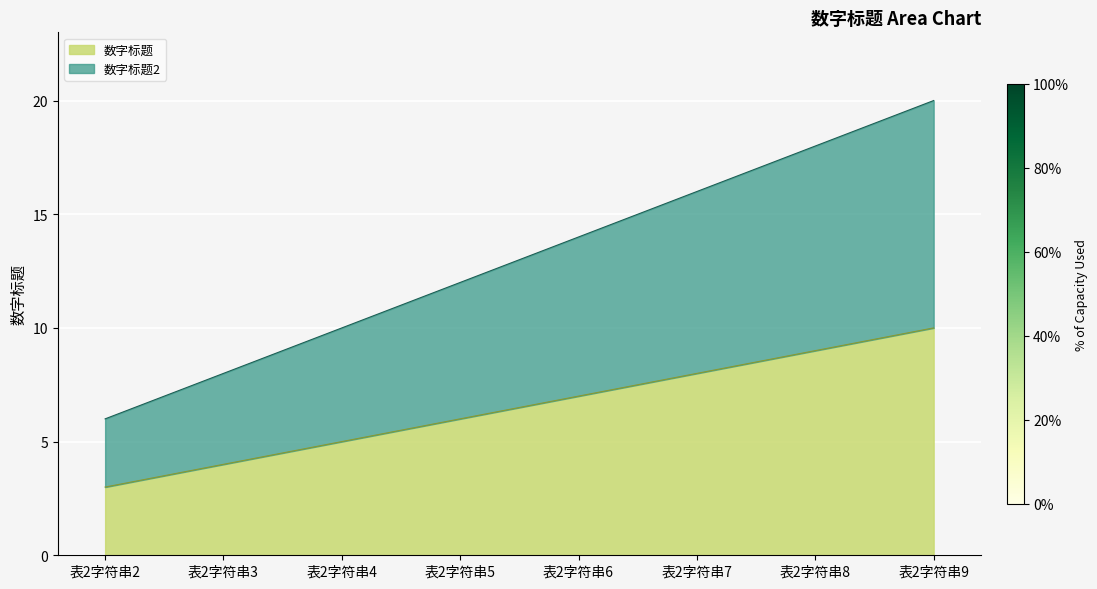

True or false: 数字标题2 and 数字标题 intersect in this chart.

False